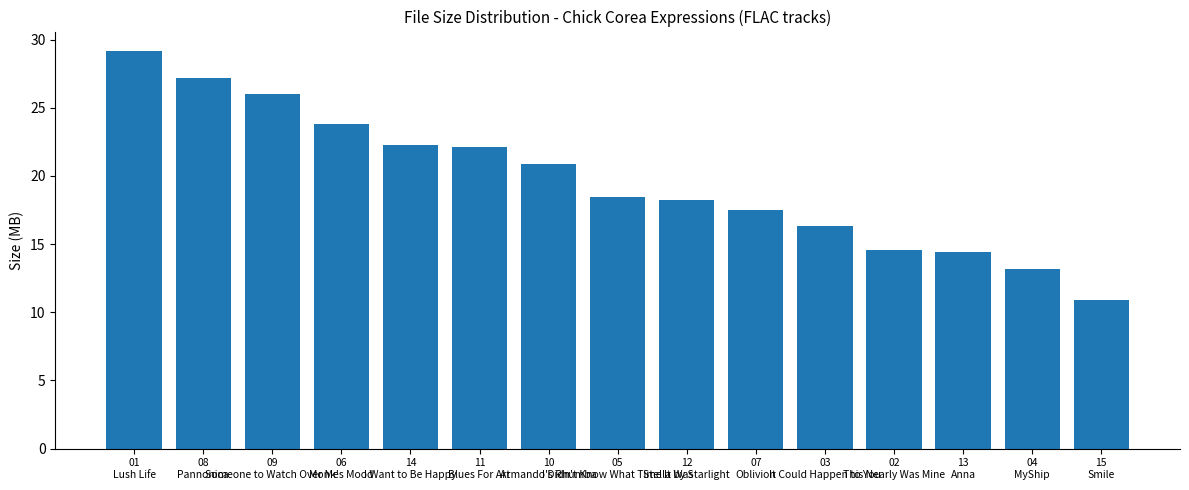

What is the average value?

19.7